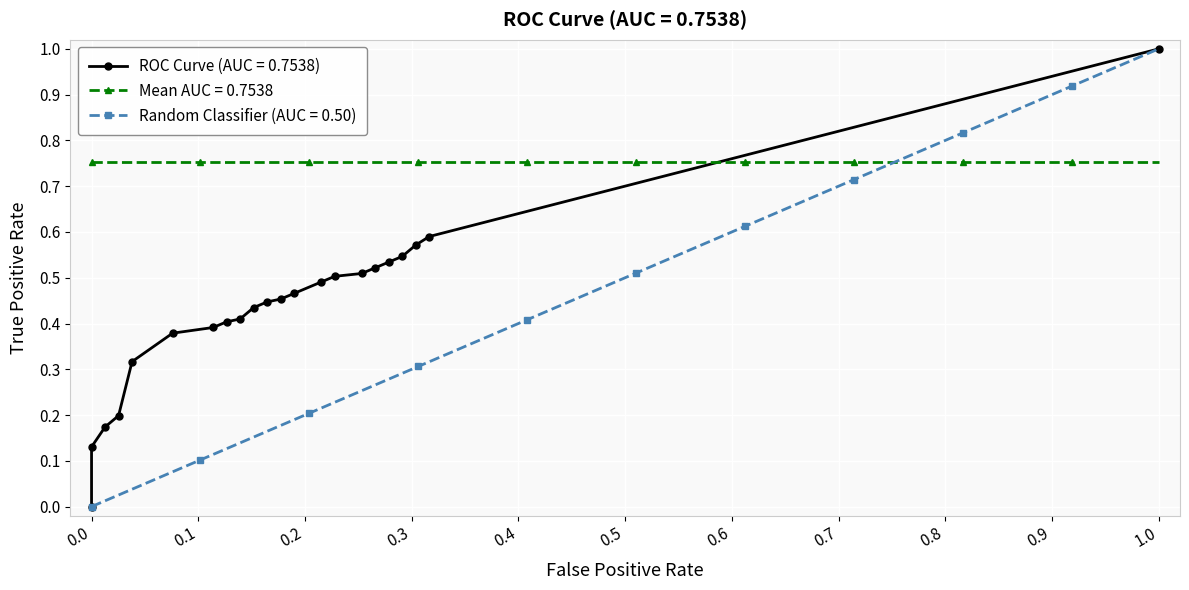

What is the sum of the tpr values at 6 and 8?

0.8